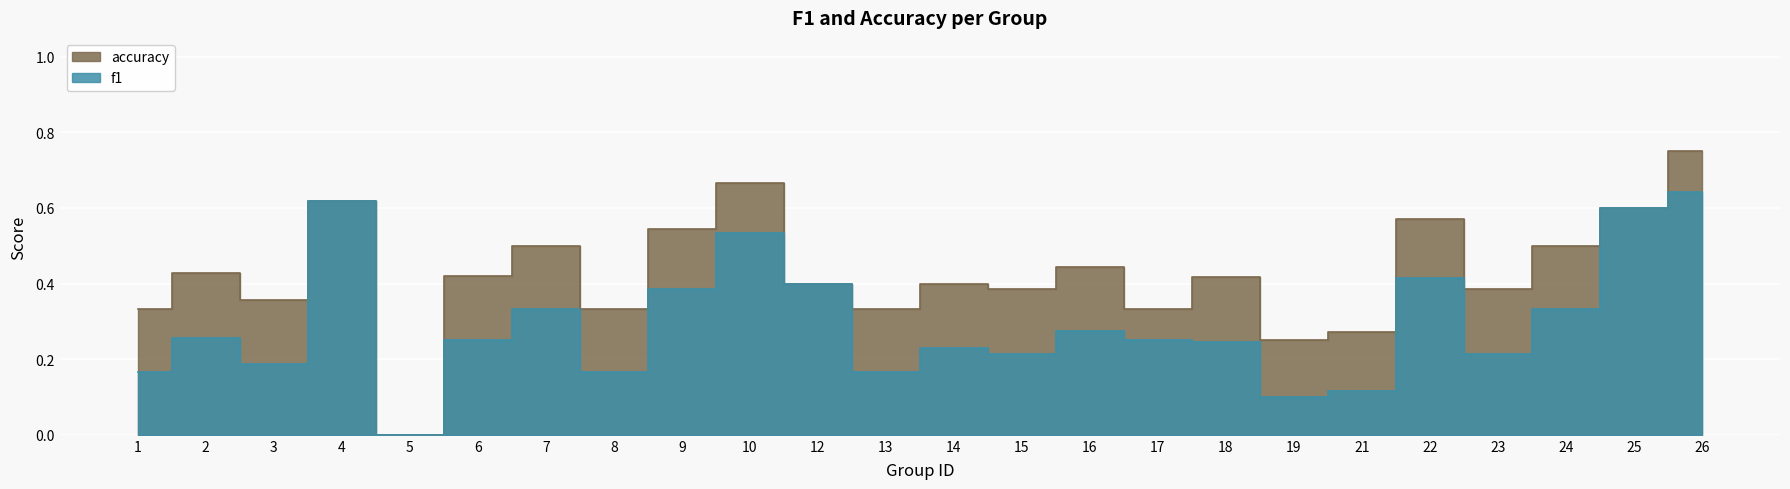

Between 1 and 3, which is larger?

3